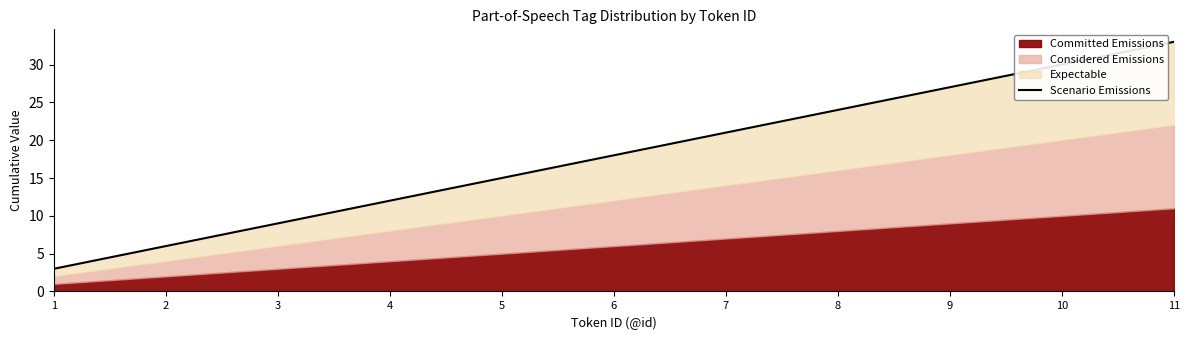

What is the average value?

18